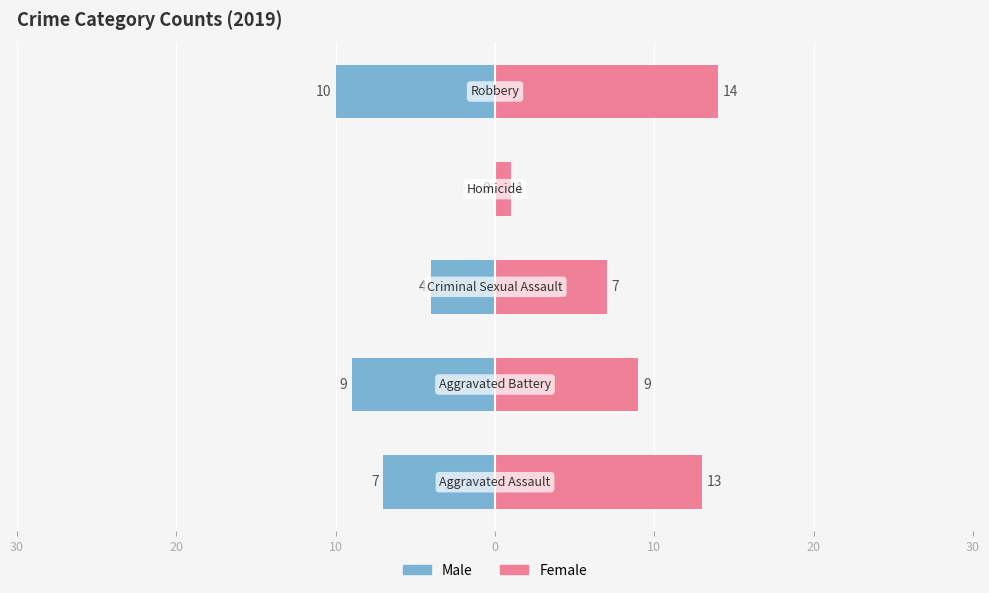

List the series in order of their peak value, highest first.

Female, Male